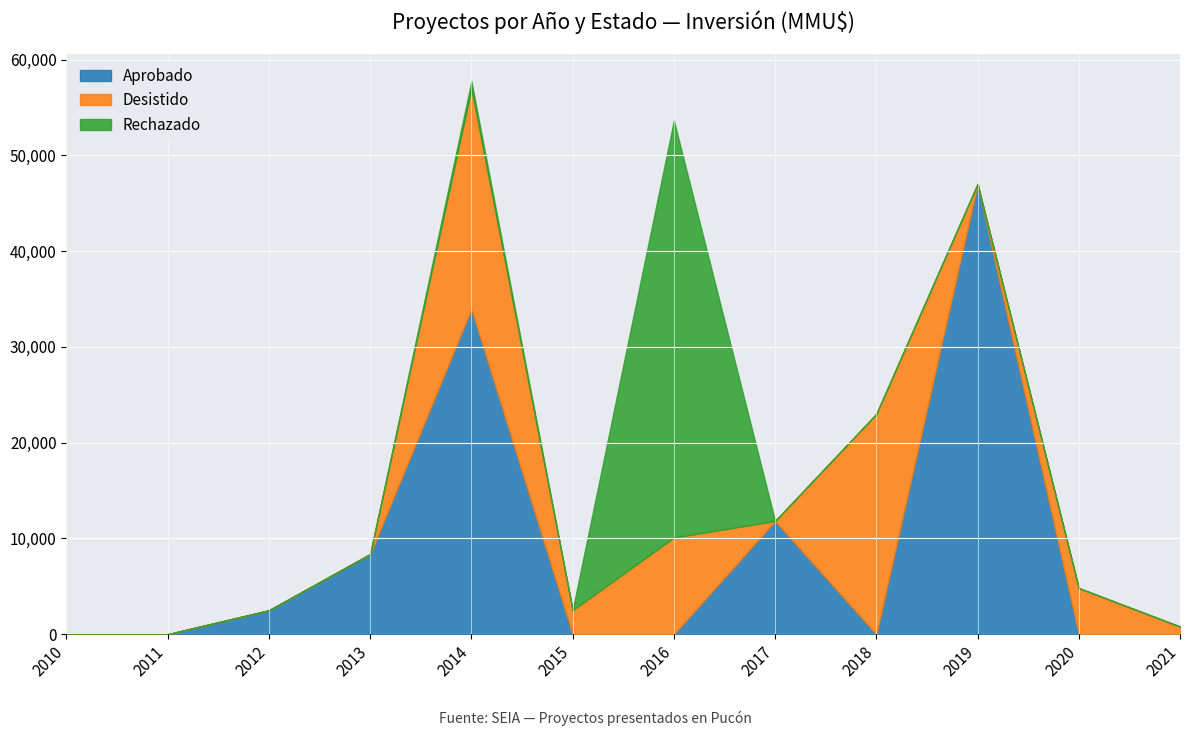

Rank the series at 2021 from lowest to highest value.

Aprobado, Rechazado, Desistido